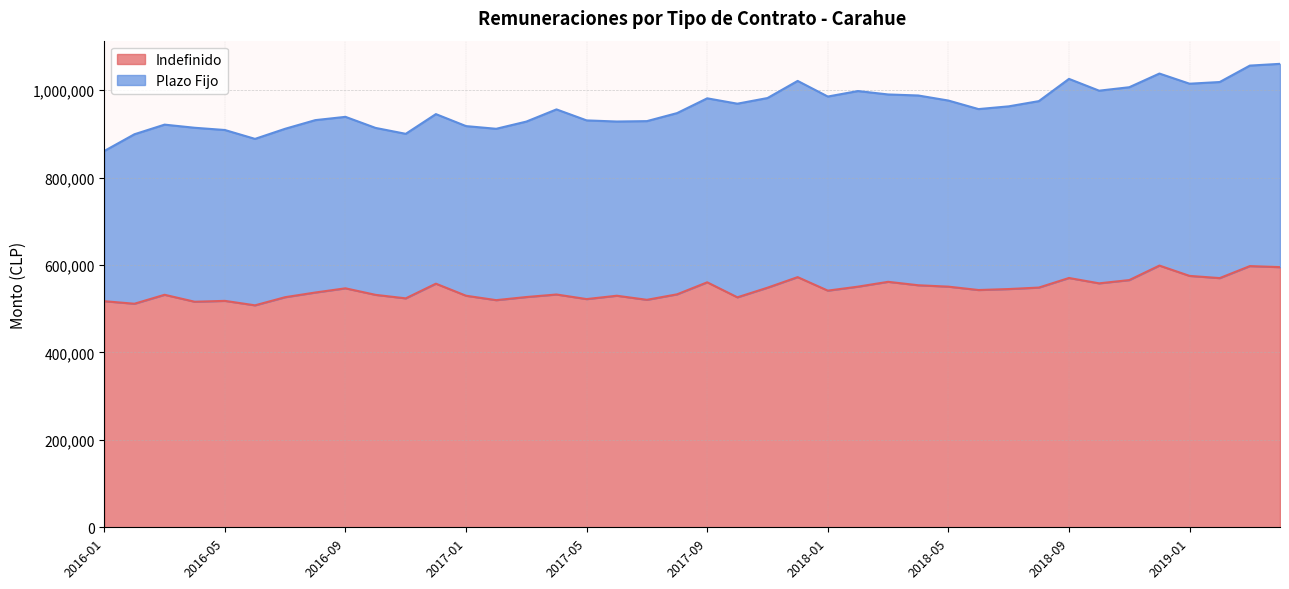

The chart shows a value of 537082 at 2016-08. True or false?

True